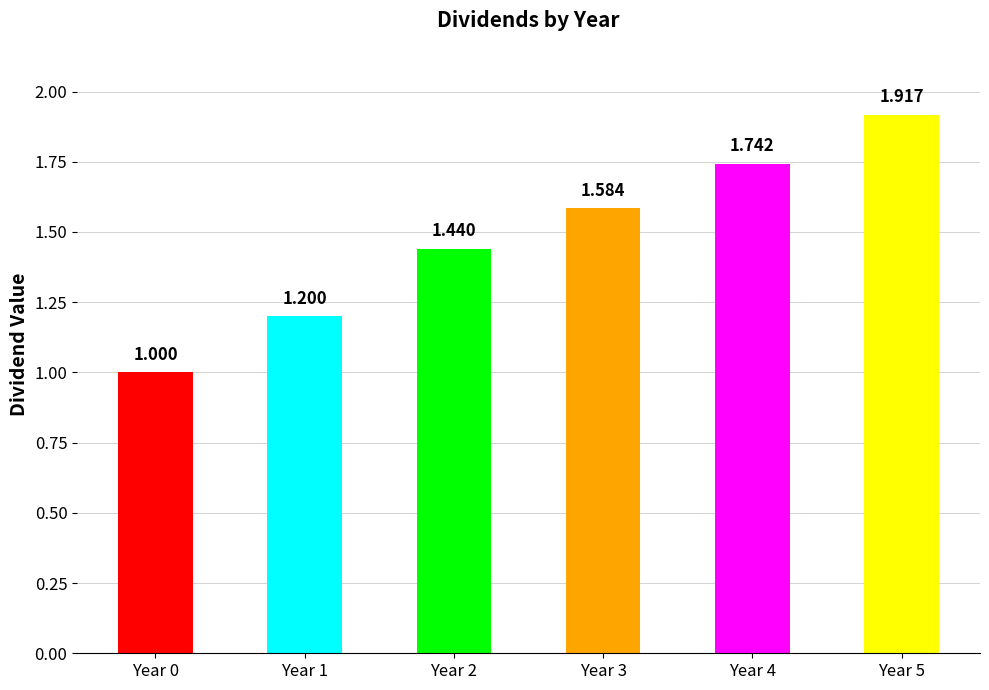

How many values exceed 1?

5